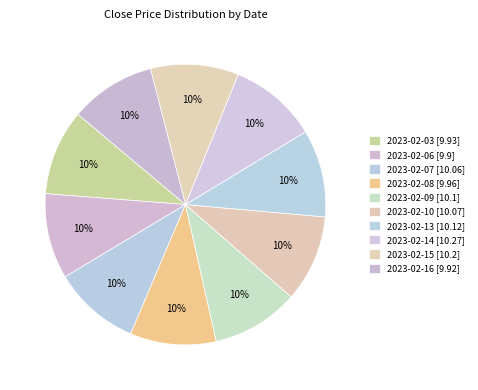

Count the number of slices in the pie.

10